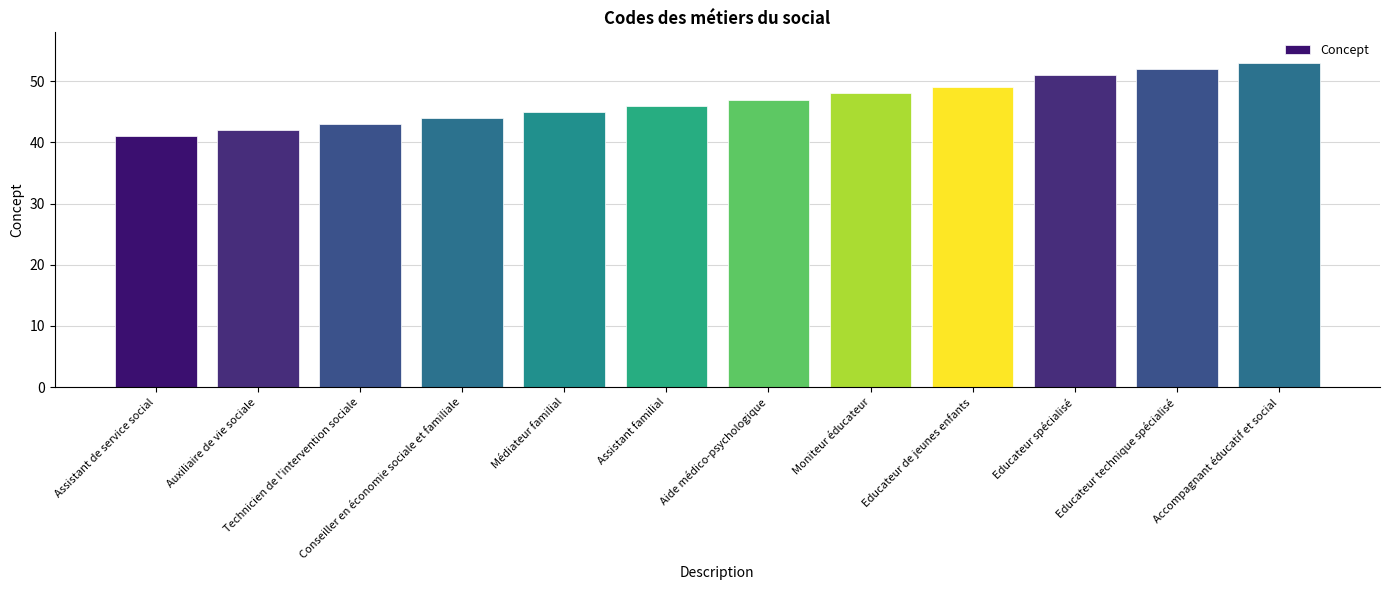

What is the approximate value at Educateur technique spécialisé?

52